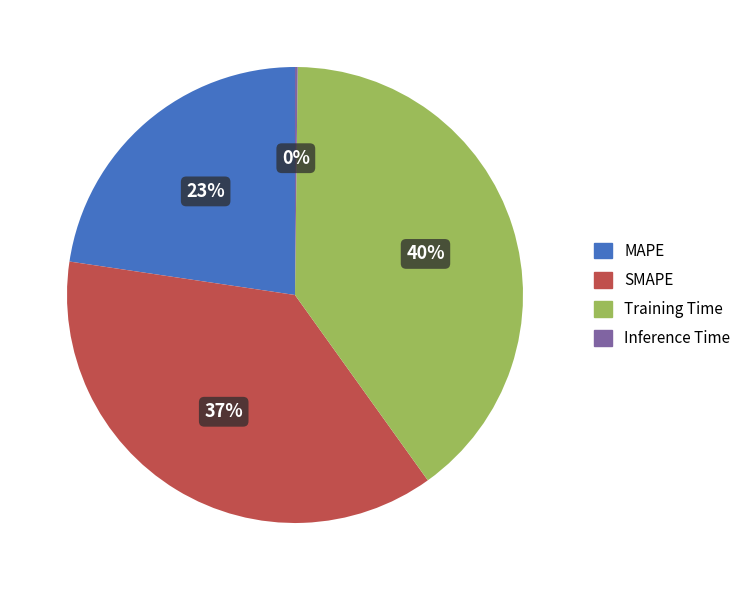

To the nearest percent, what percentage of the pie is SMAPE?

37%